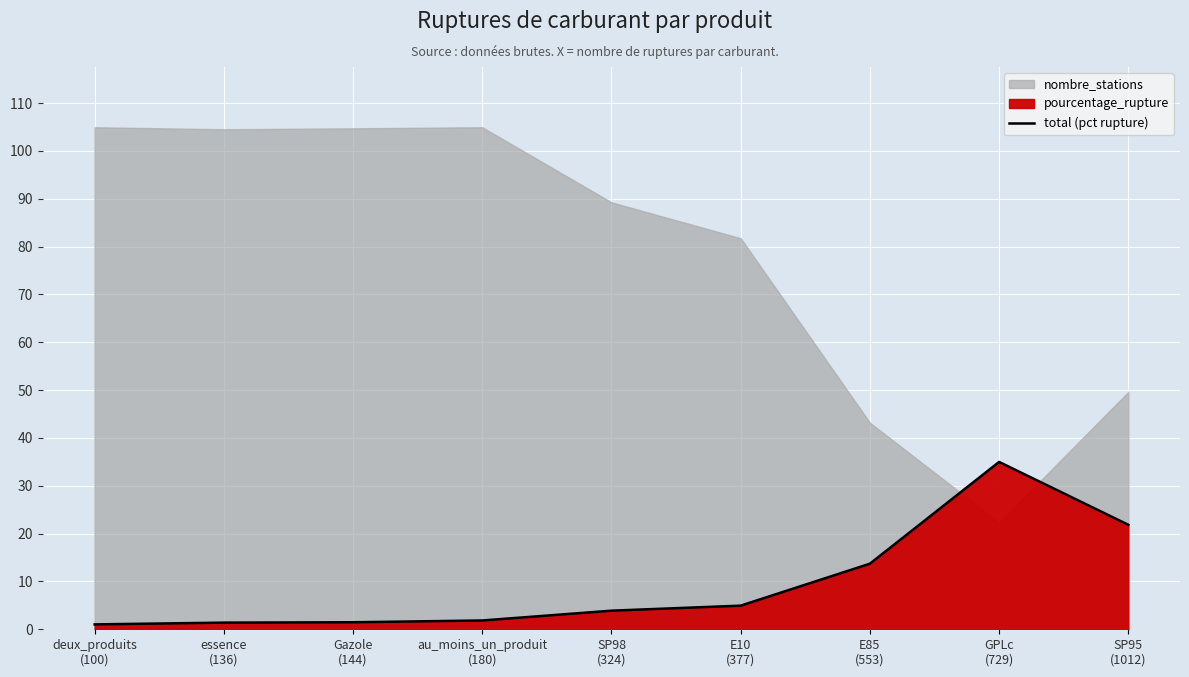

What is the change in value from SP98
(324) to E85
(553)?

+9.8